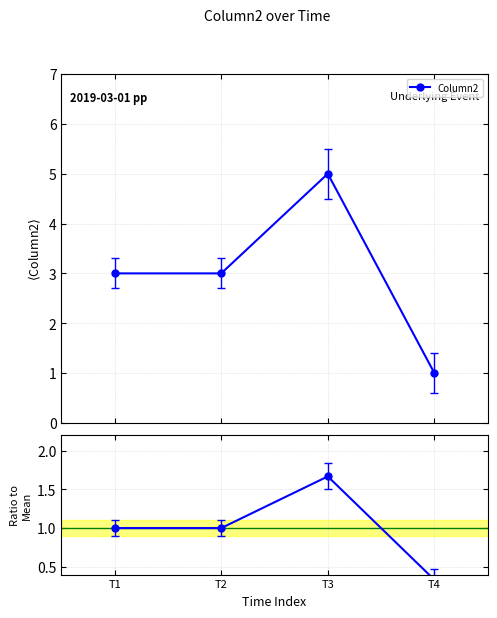

How many lines are shown in the chart?

1